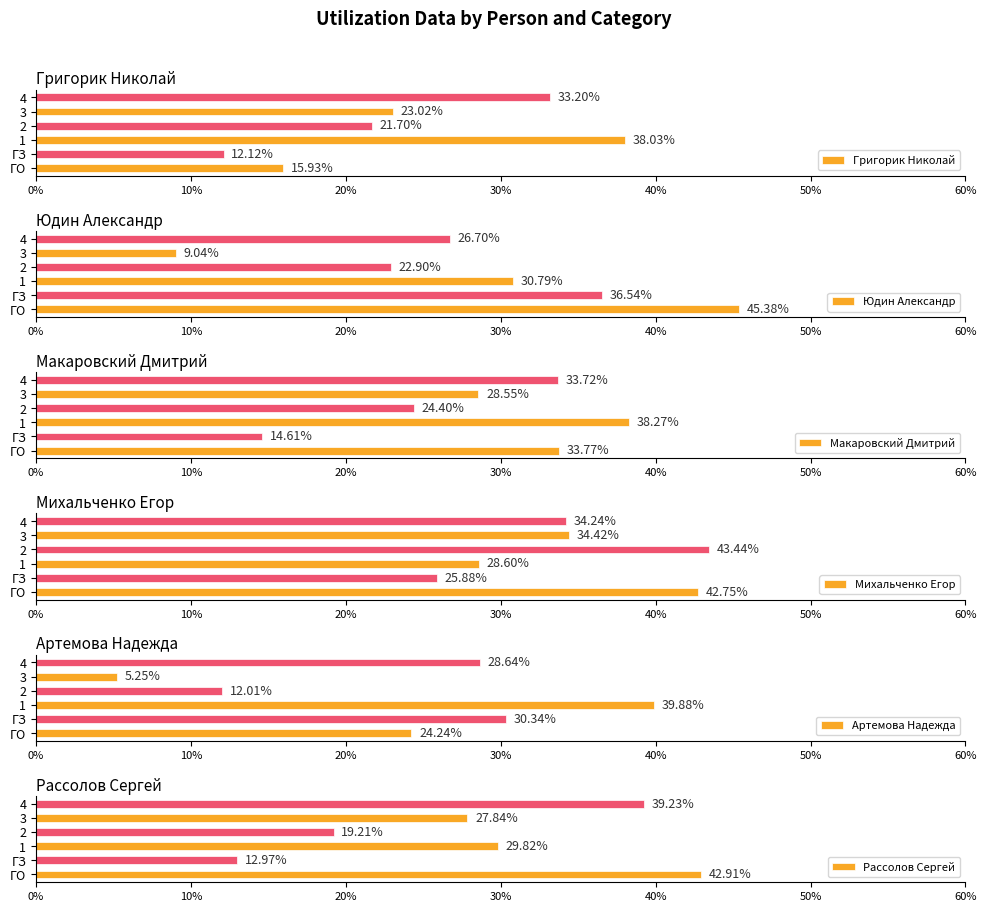

What is the value of the Артемова Надежда bar at the 3rd from the left?

0.4